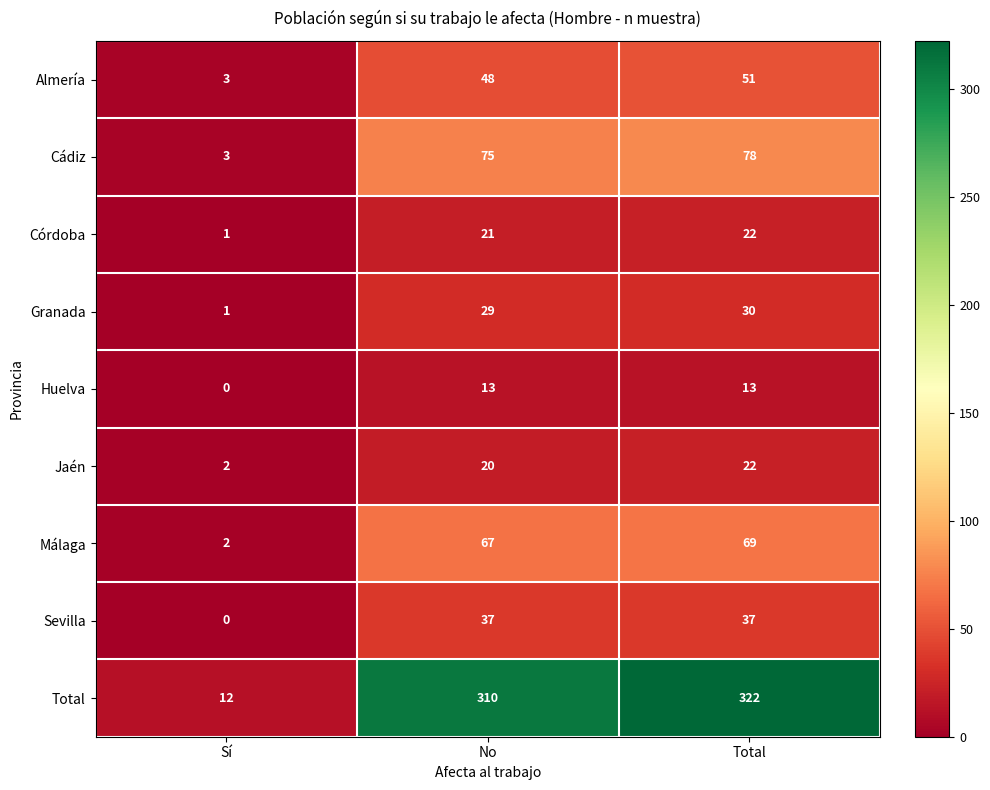

What is the difference between the highest and lowest values at Total?

309